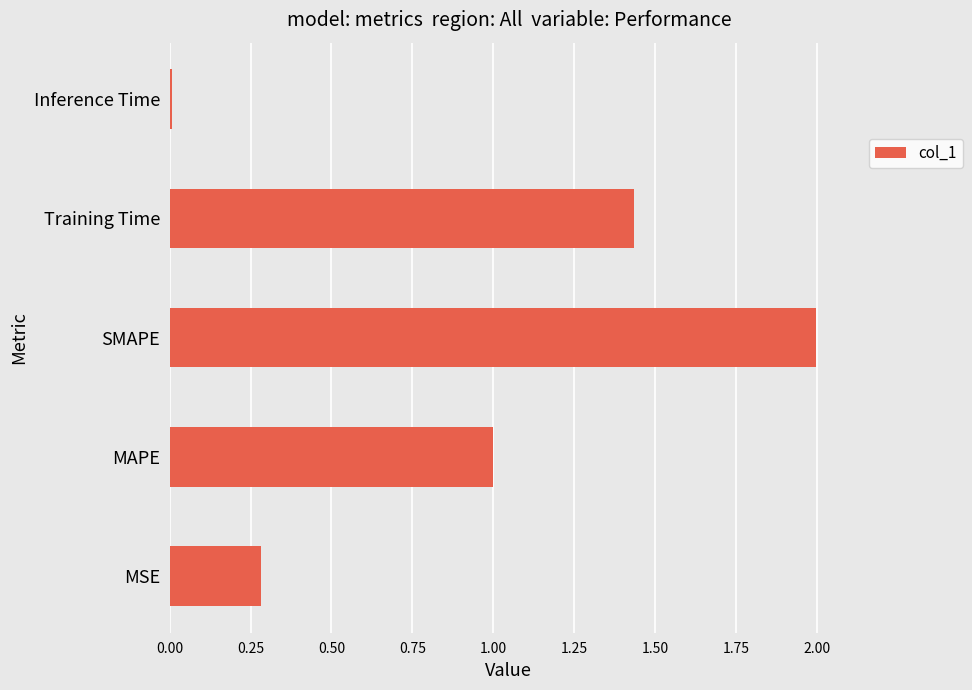

What is the average value?

0.9